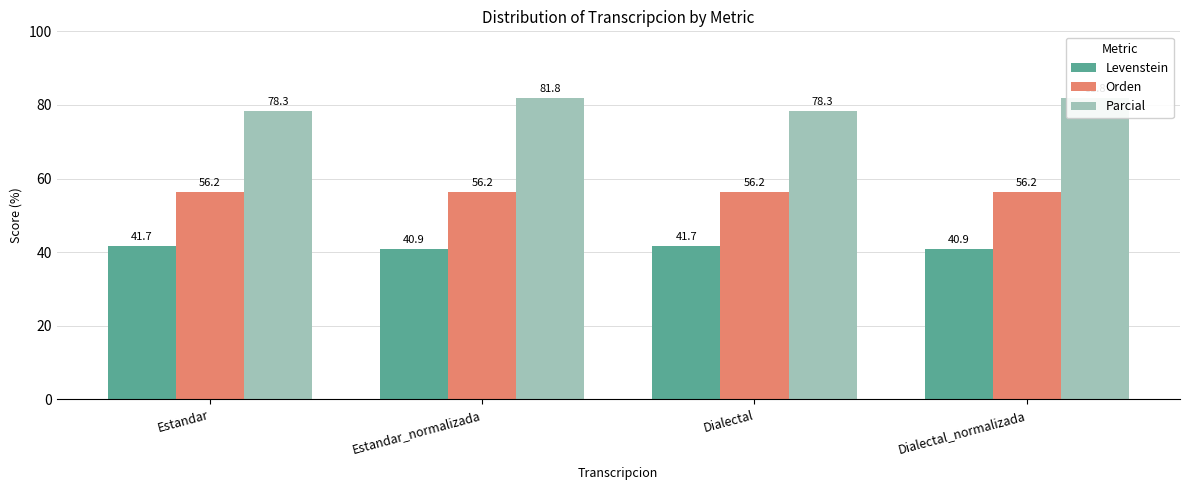

Count the number of categories in the chart.

4